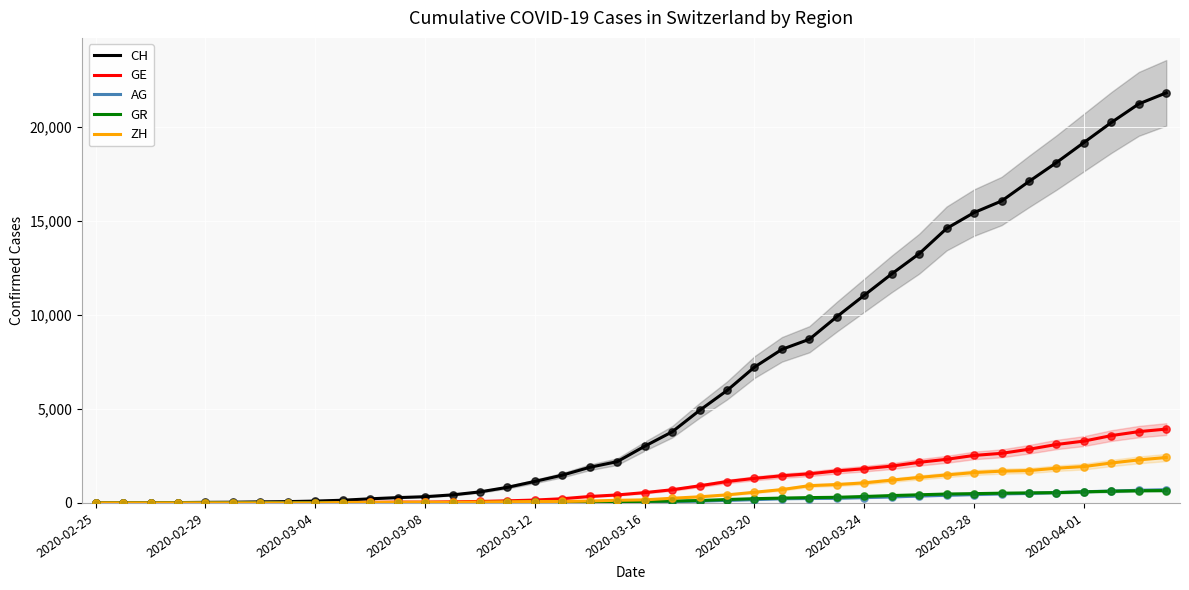

Which series contains the highest Y value?

CH